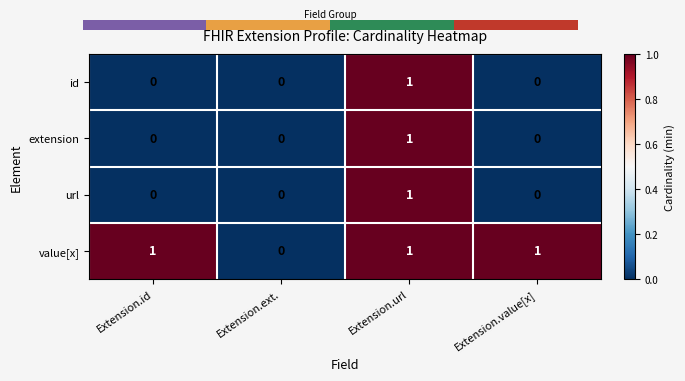

The value of value[x] at Extension.url is 2. True or false?

False